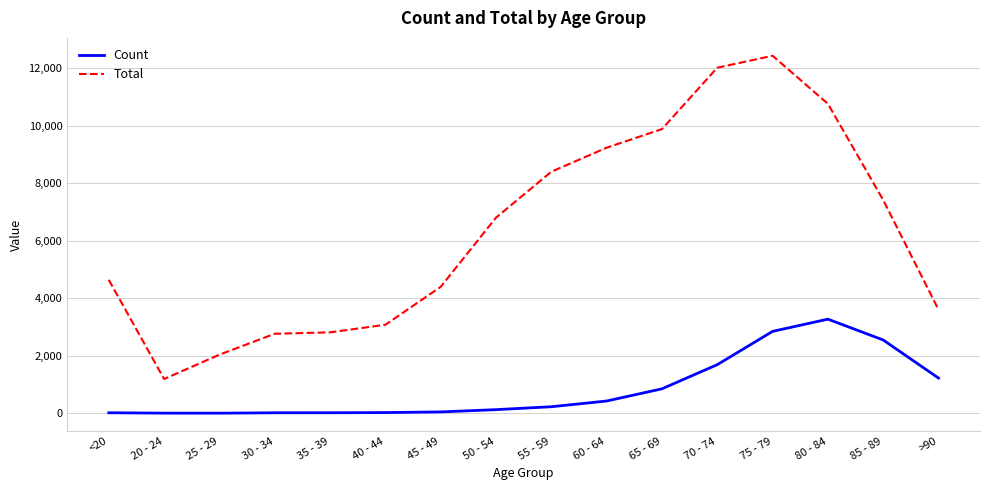

Which series has the widest spread of values?

Total